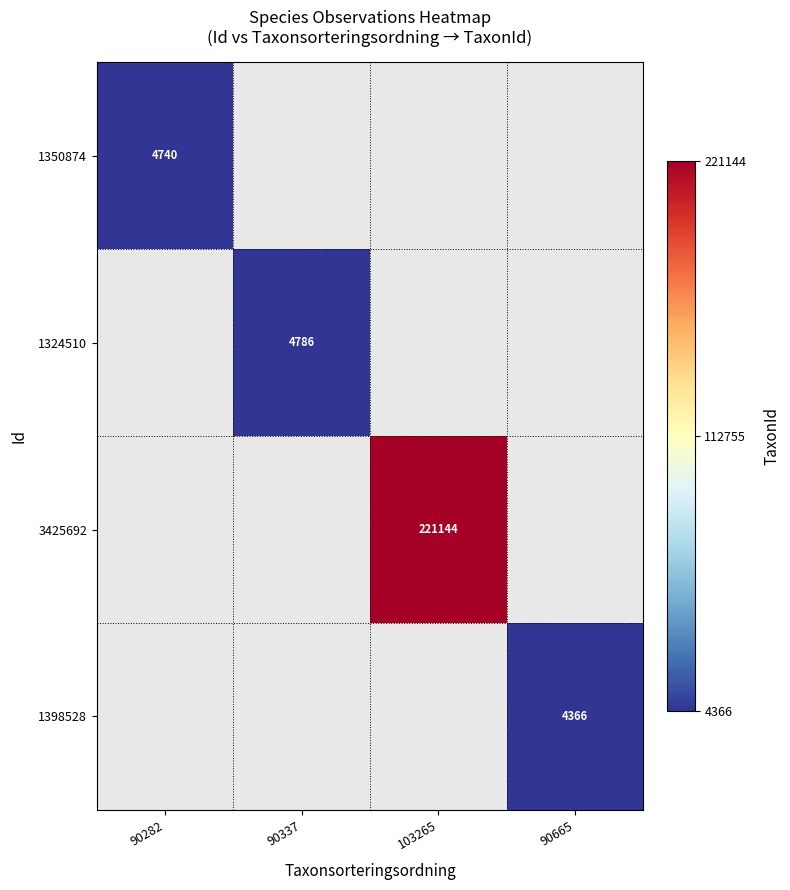

At how many categories does at least one series exceed 154001?

1